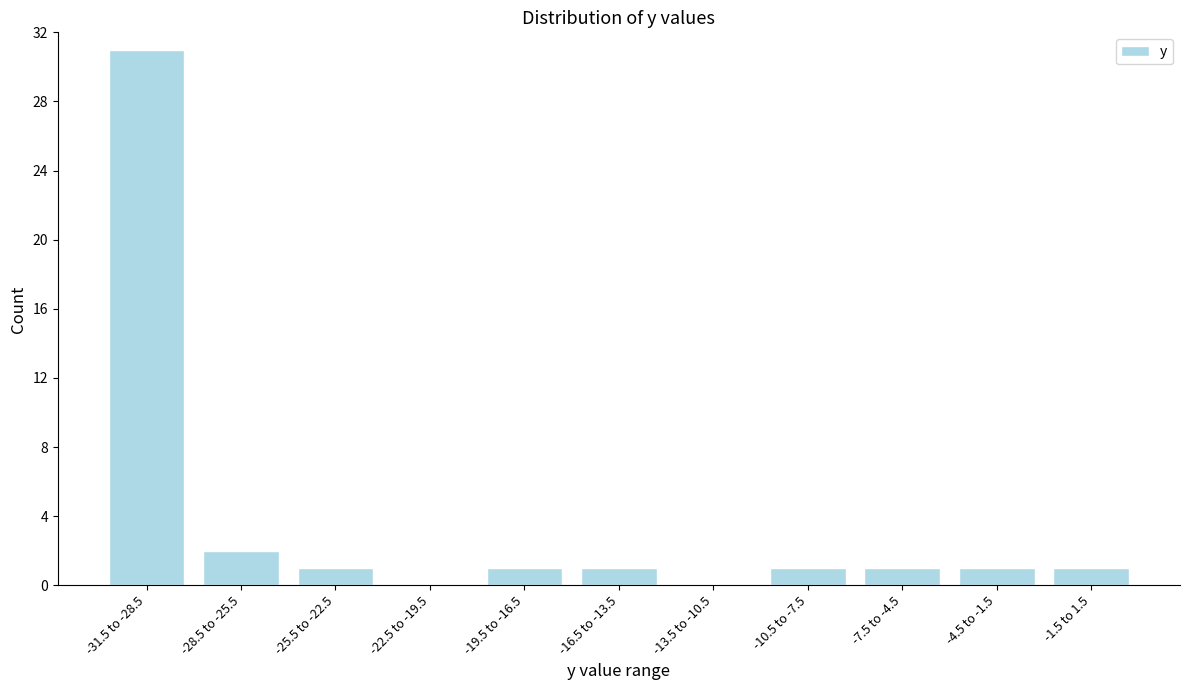

Reading left to right, extract all data points from this chart.

-31.5 to -28.5=31	-28.5 to -25.5=2	-25.5 to -22.5=1	-22.5 to -19.5=0	-19.5 to -16.5=1	-16.5 to -13.5=1	-13.5 to -10.5=0	-10.5 to -7.5=1	-7.5 to -4.5=1	-4.5 to -1.5=1	-1.5 to 1.5=1